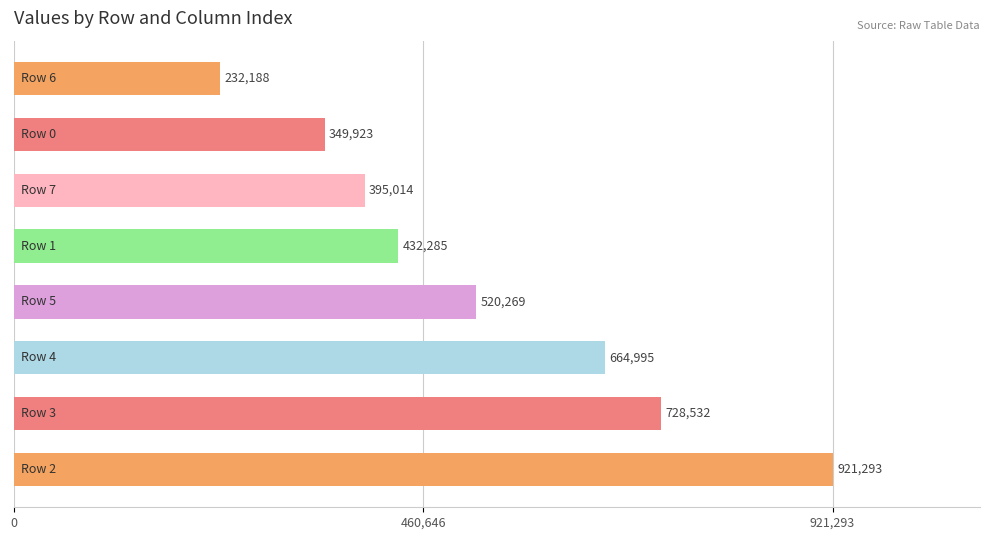

How many values are below 520269?

4